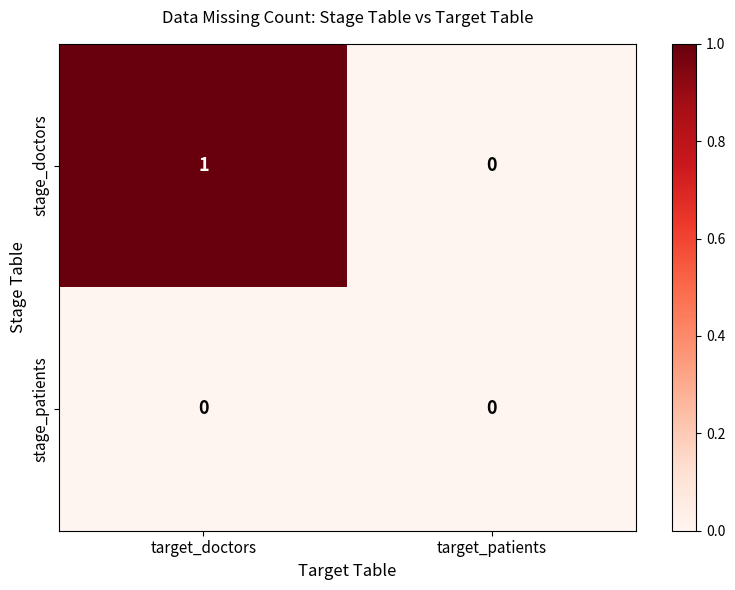

Which series changed the most between target_doctors and target_patients?

stage_doctors